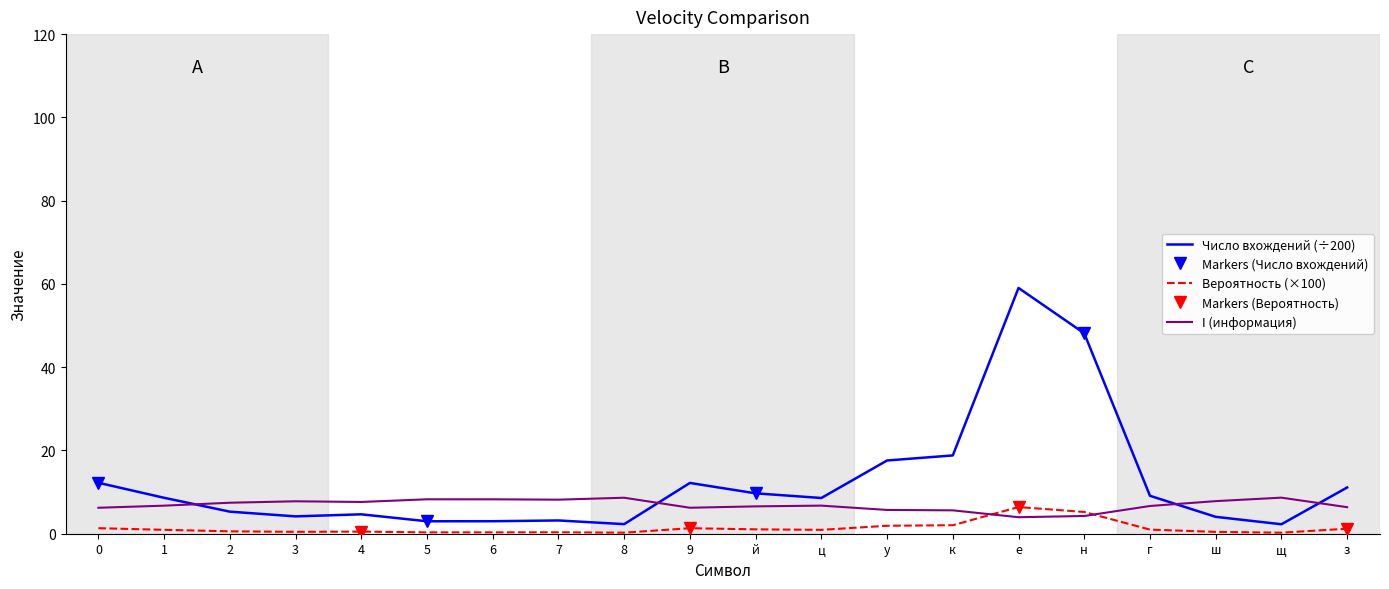

Which series changed the most between 6 and й?

Число вхождений